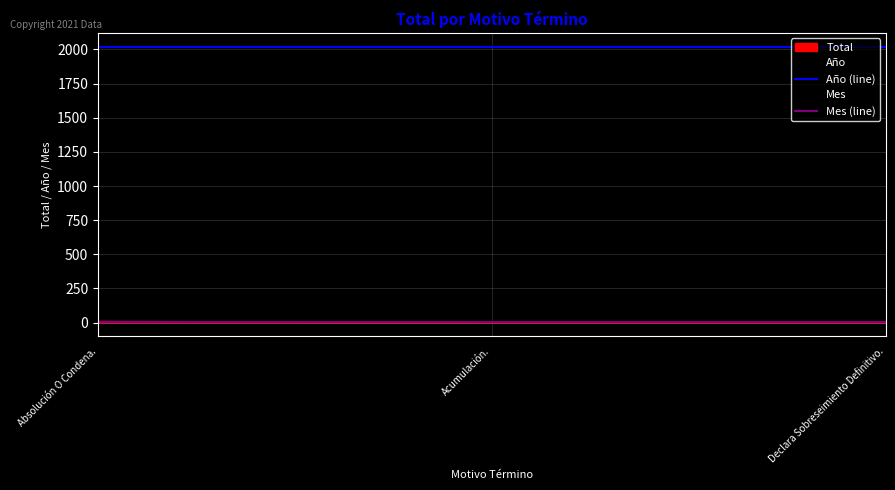

Which has a higher value, Acumulación. or Declara Sobreseimiento Definitivo.?

Acumulación.